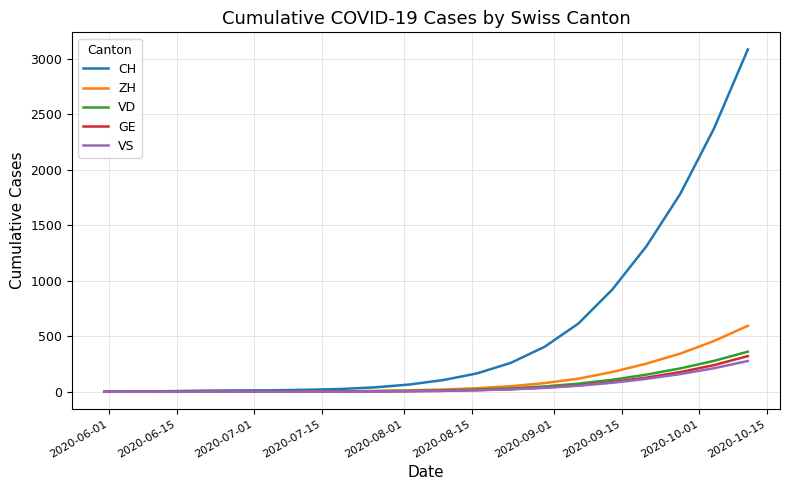

Which series has the largest total across all categories?

CH